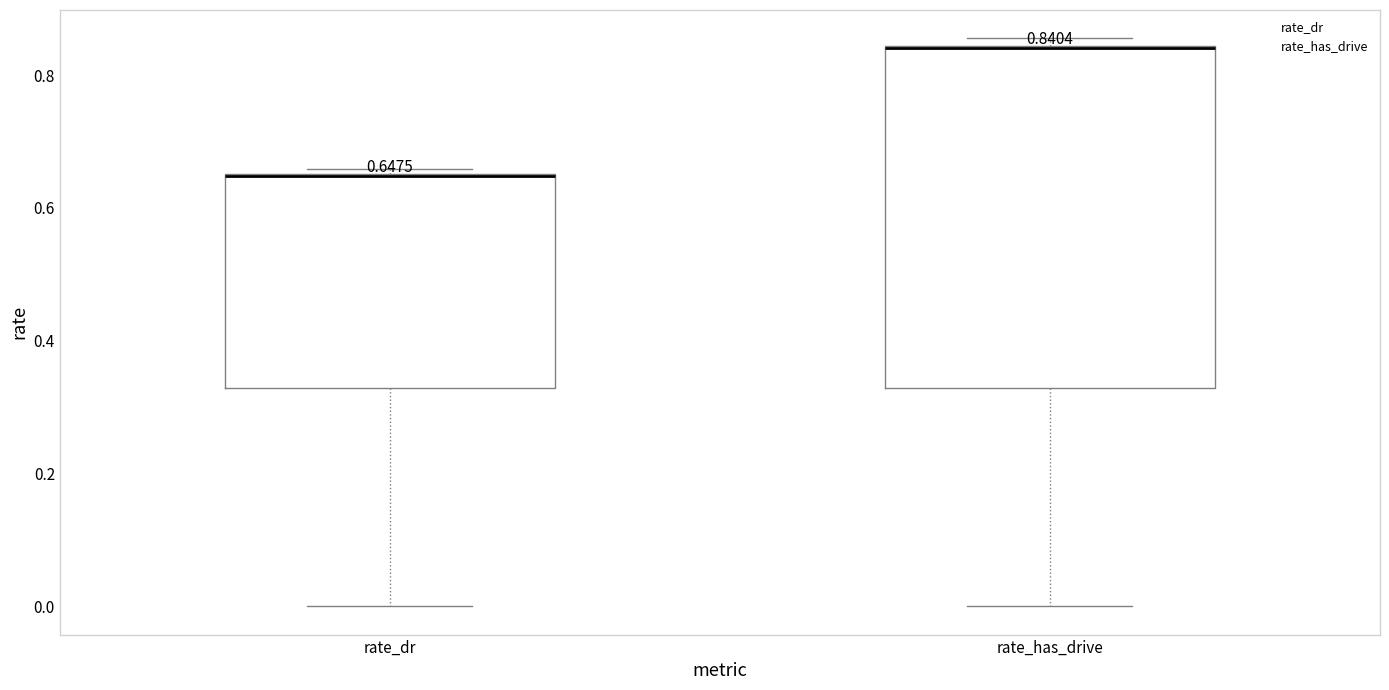

Which box is the tallest, from its lower edge to its upper edge?

rate_has_drive